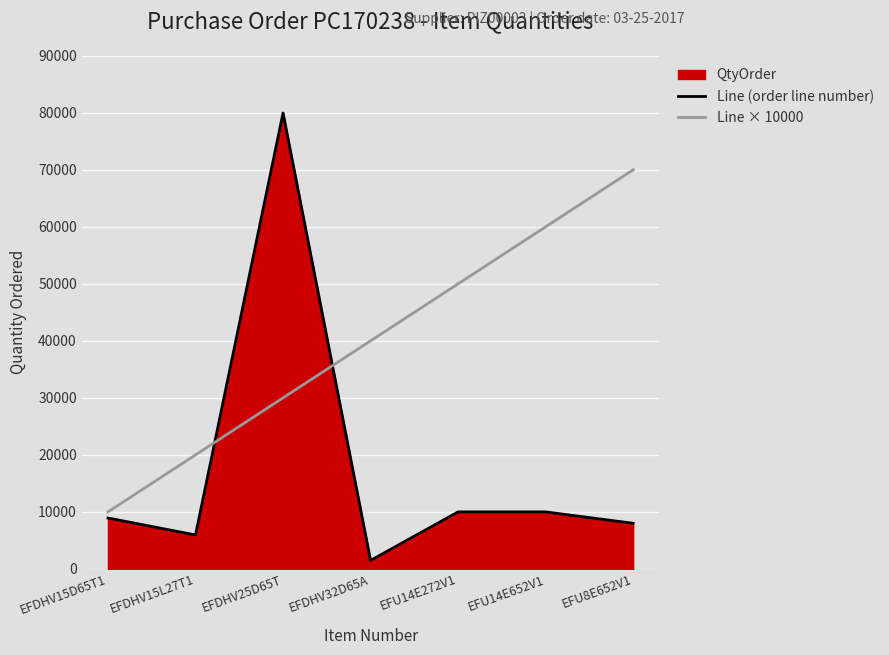

What is the label of the 6th point from the left?

EFU14E652V1